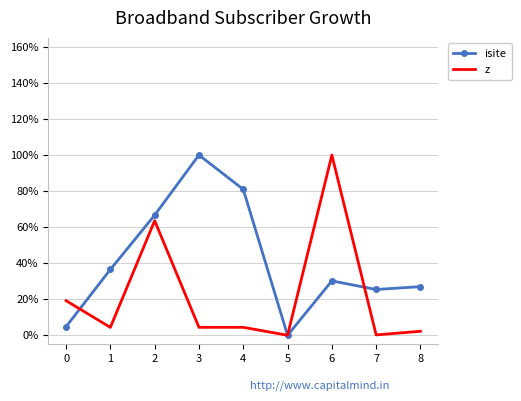

What is the difference between the isite values at 8 and 2?

0.4